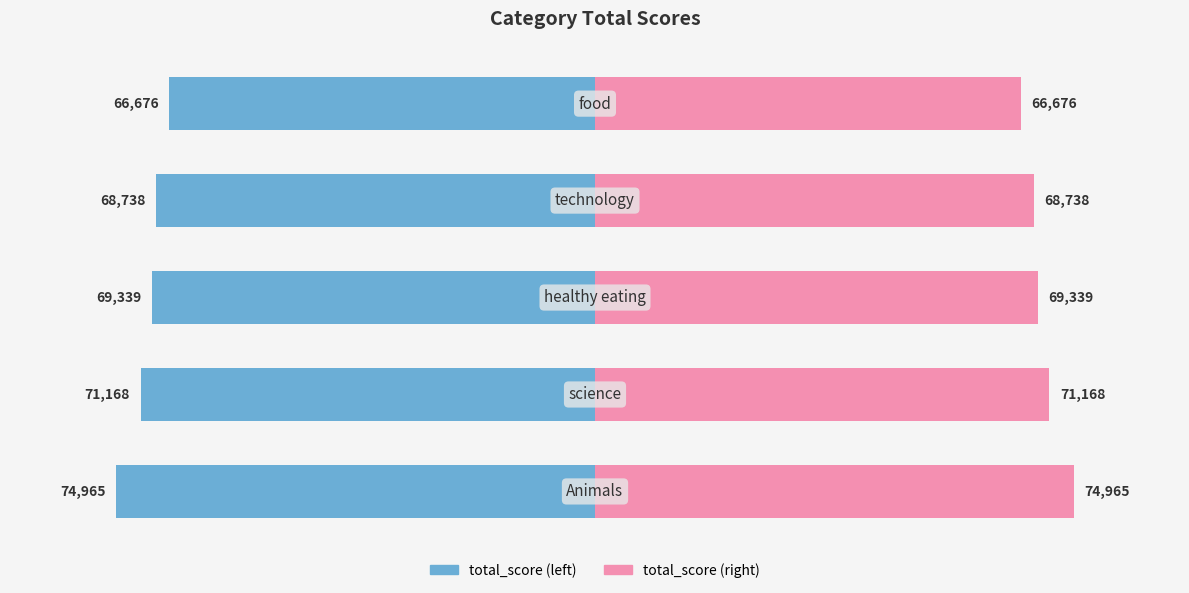

Count the number of data series in this chart.

2